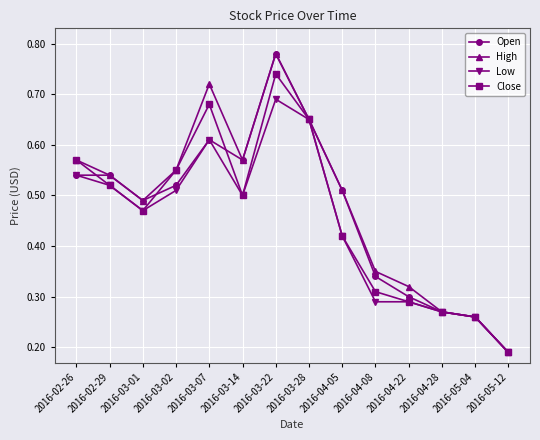

Is this an area chart (filled region under the line)?

No